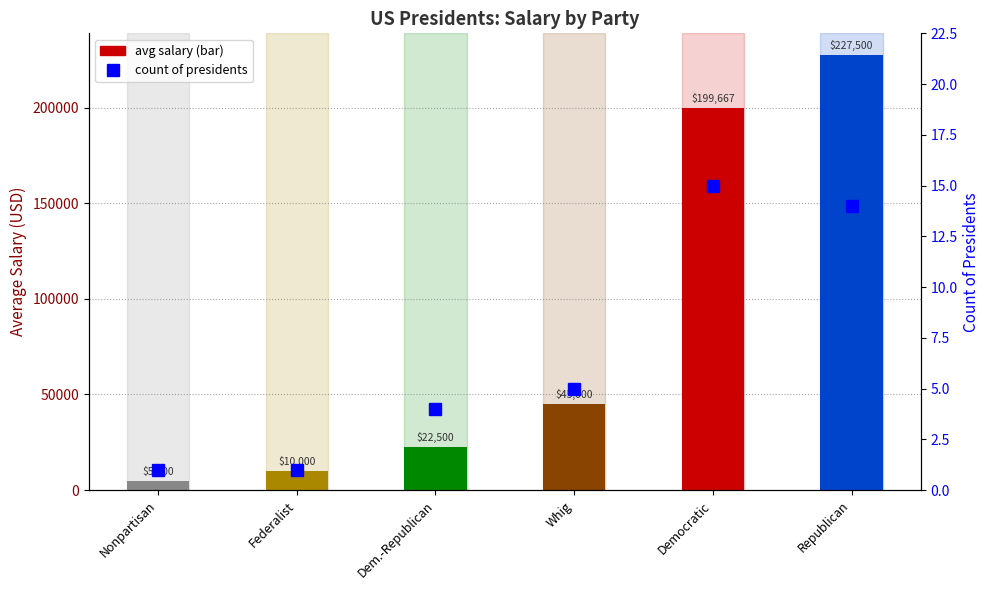

Reading right to left, extract all data points from this chart.

avg salary: 227500	199667	45000	22500	10000	5000
count of presidents: 14	15	5	4	1	1